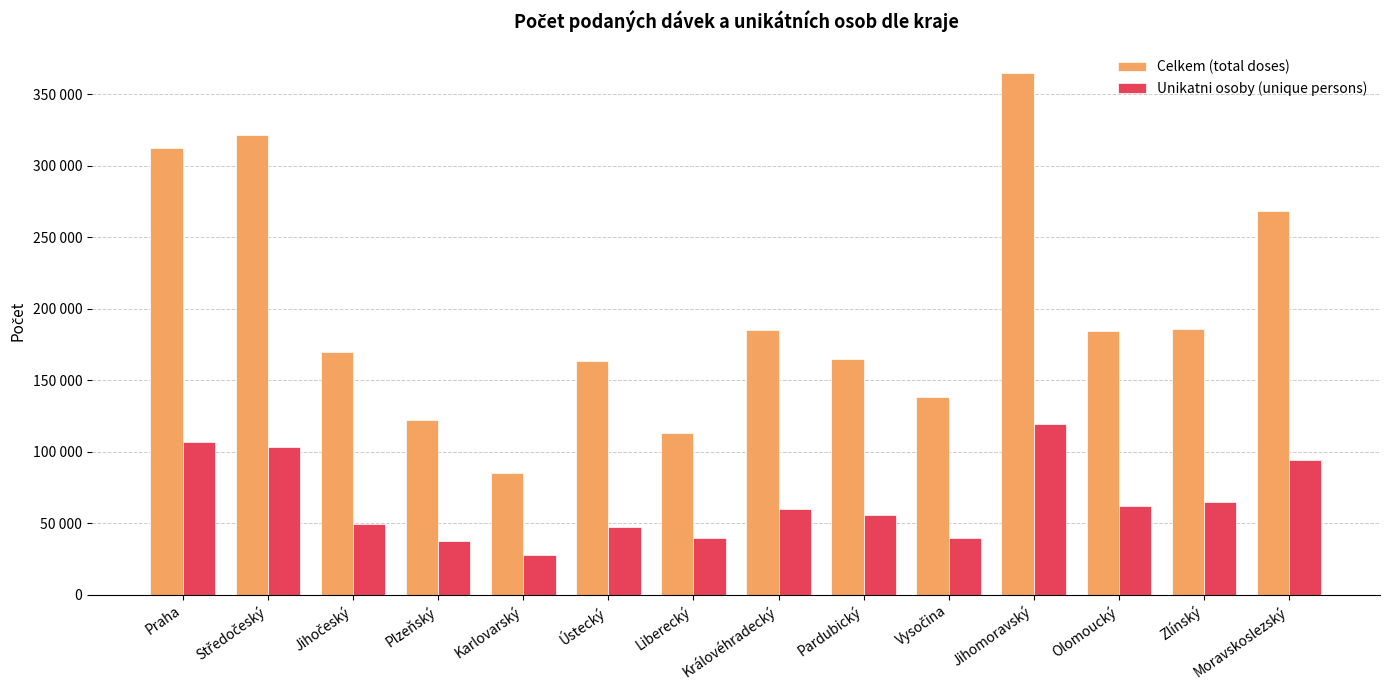

List the labels in order of Unikatni osoby (unique persons) value, largest first.

Jihomoravský, Praha, Středočeský, Moravskoslezský, Zlínský, Olomoucký, Královéhradecký, Pardubický, Jihočeský, Ústecký, Vysočina, Liberecký, Plzeňský, Karlovarský